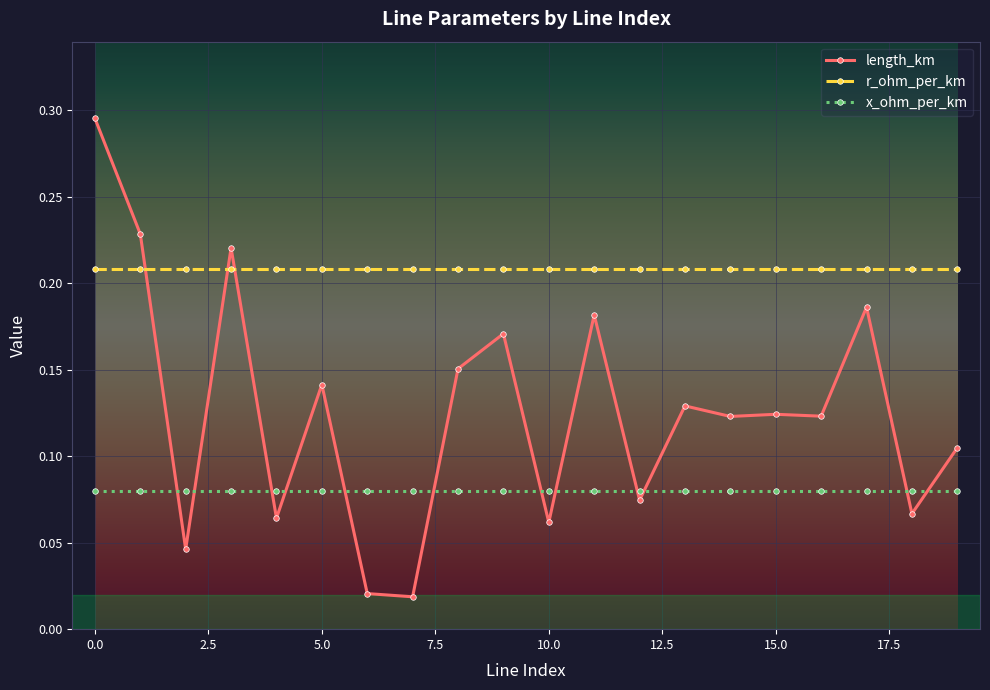

What is the sum of all r_ohm_per_km values?

4.2